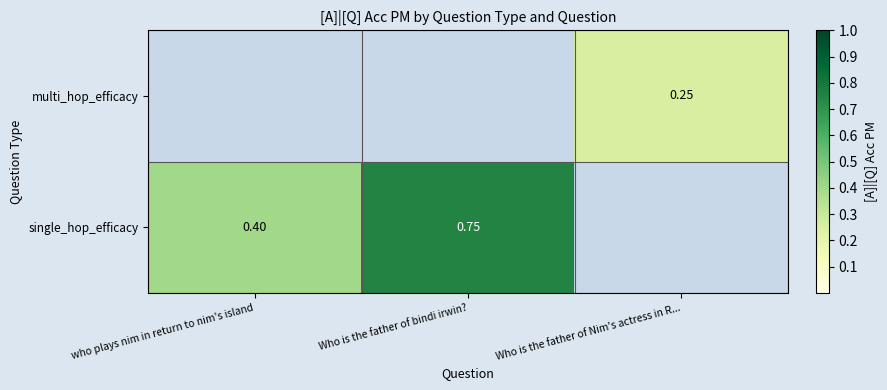

Rank the categories by multi_hop_efficacy value from lowest to highest.

who plays nim in return to nim's island, Who is the father of bindi irwin?, Who is the father of Nim's actress in R...